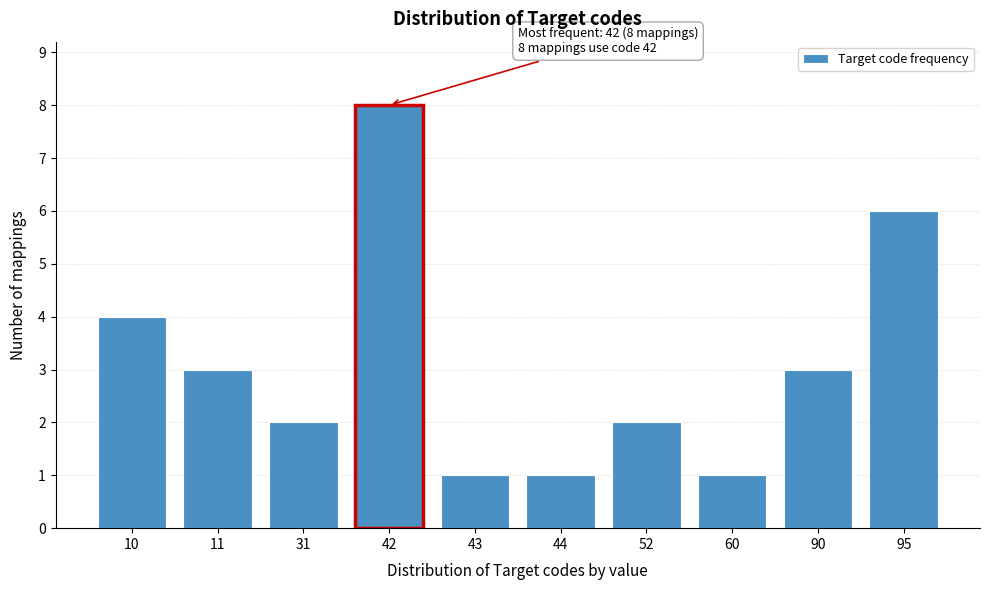

Reading right to left, transcribe all the data shown in this chart.

6	3	1	2	1	1	8	2	3	4